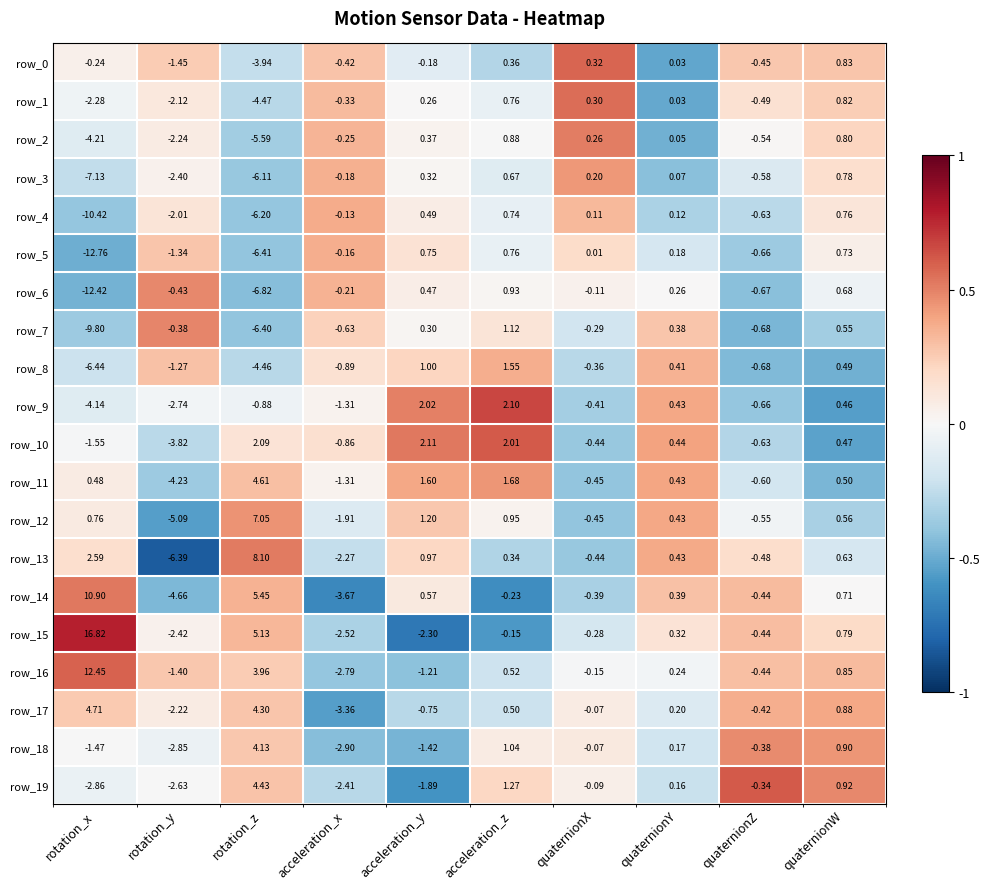

Which category has the lowest value in the row_18 series?

acceleration_x